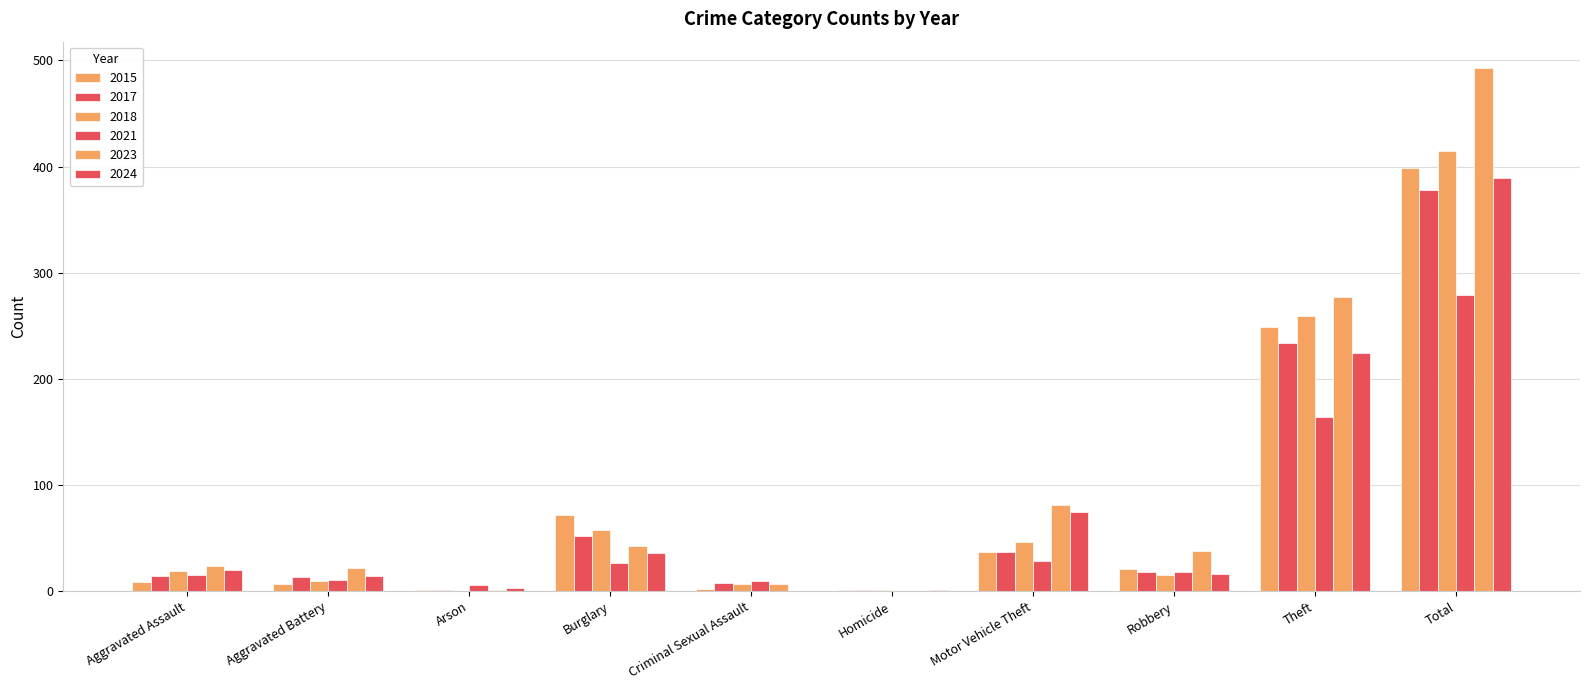

Between Homicide and Theft, which series saw the biggest shift?

2023